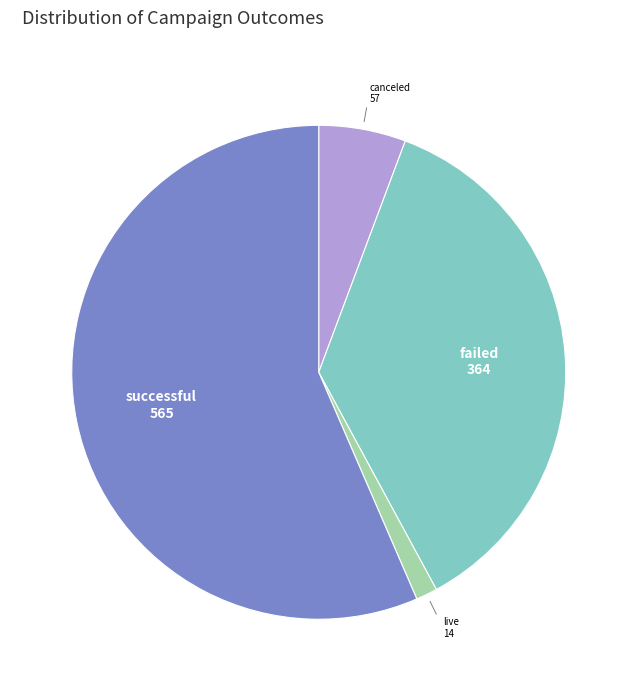

Is there a majority slice in this chart?

Yes